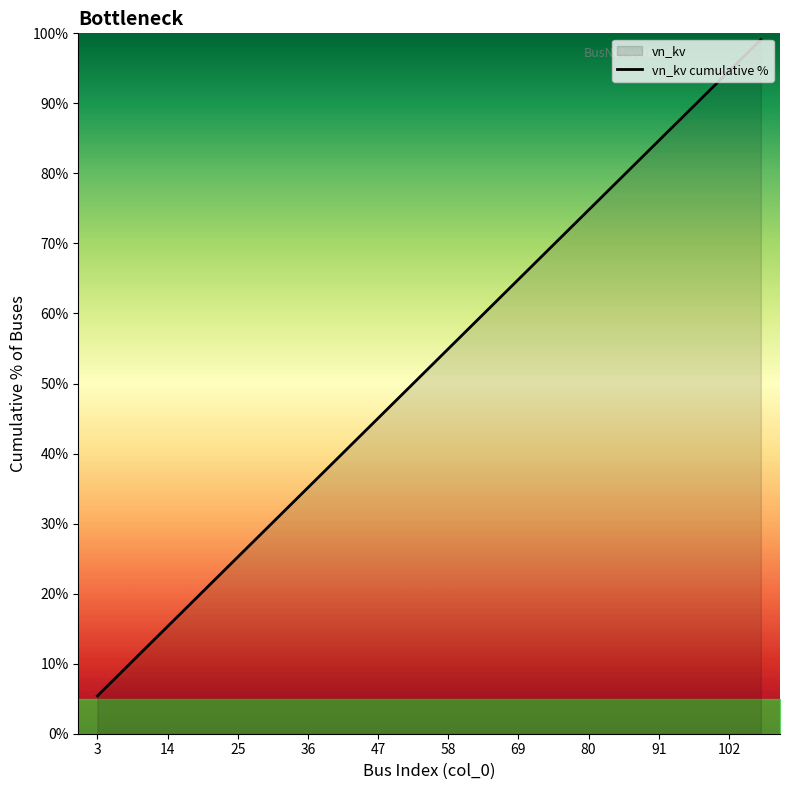

Is it true that the value at 102 is 147.3?

False